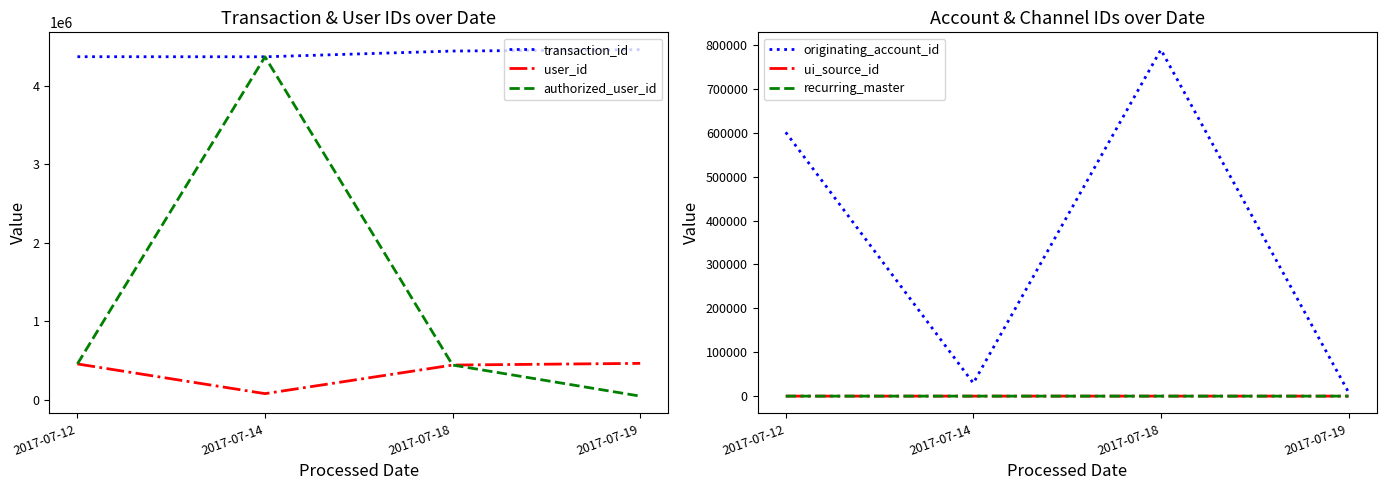

The transaction_id series shows 4367321 at 2017-07-12. True or false?

True